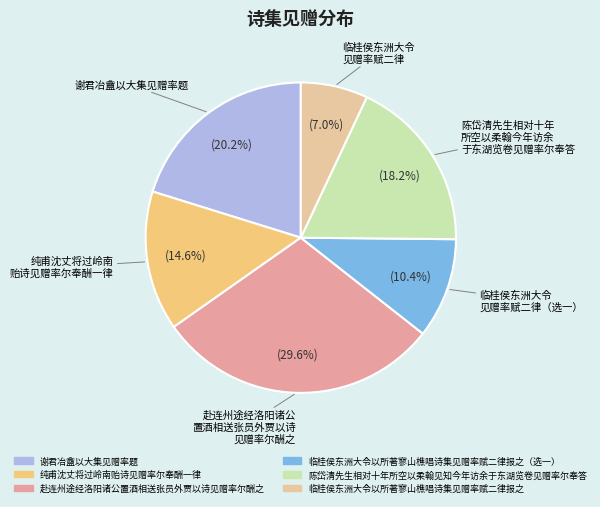

How many segments does this pie chart have?

6